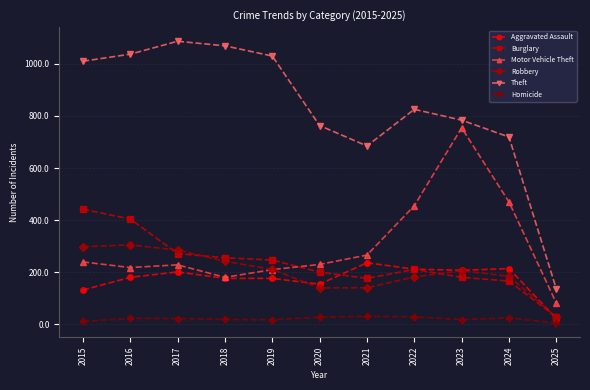

At which category does Aggravated Assault reach its first local peak?

2017